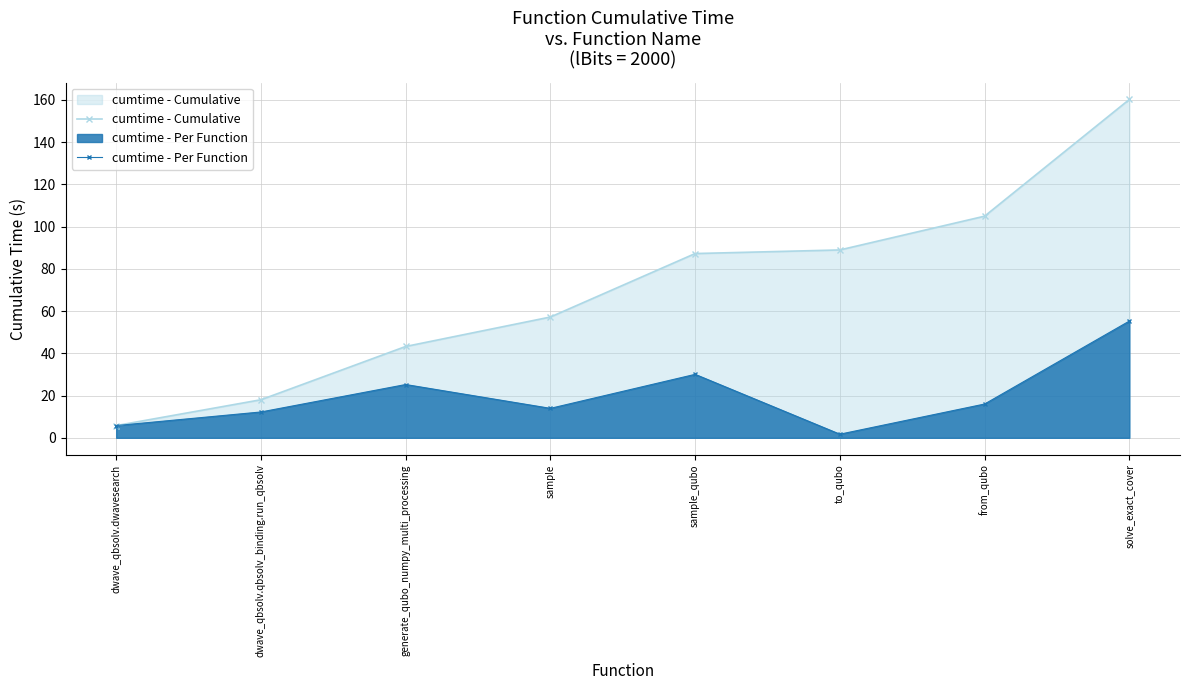

Does the chart display data point markers on the line(s)?

Yes